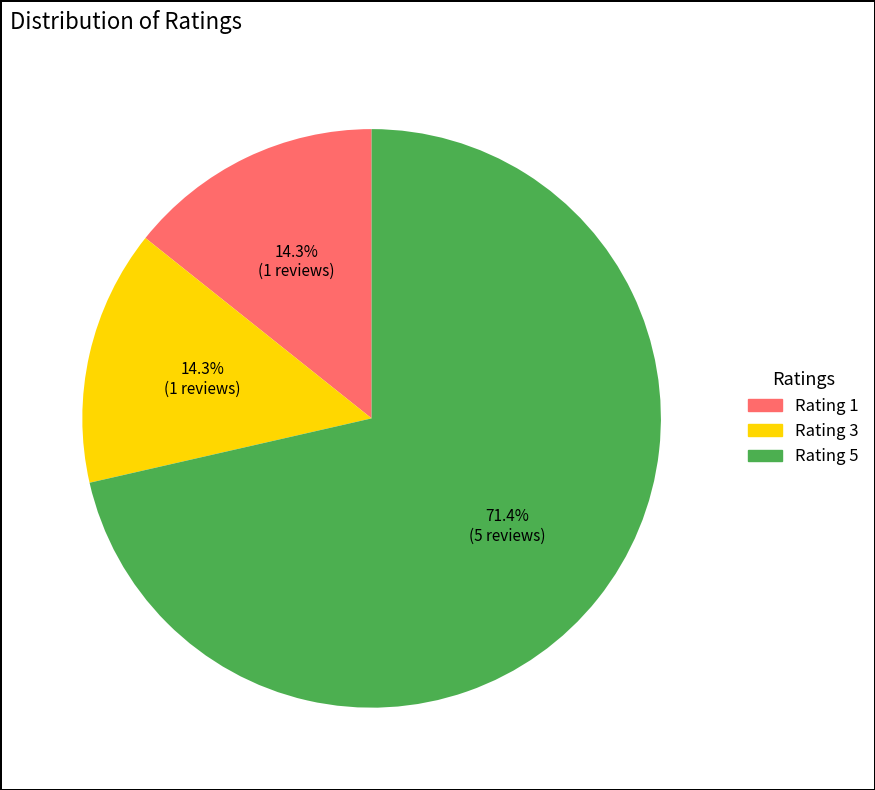

Does any single category account for the majority?

Yes